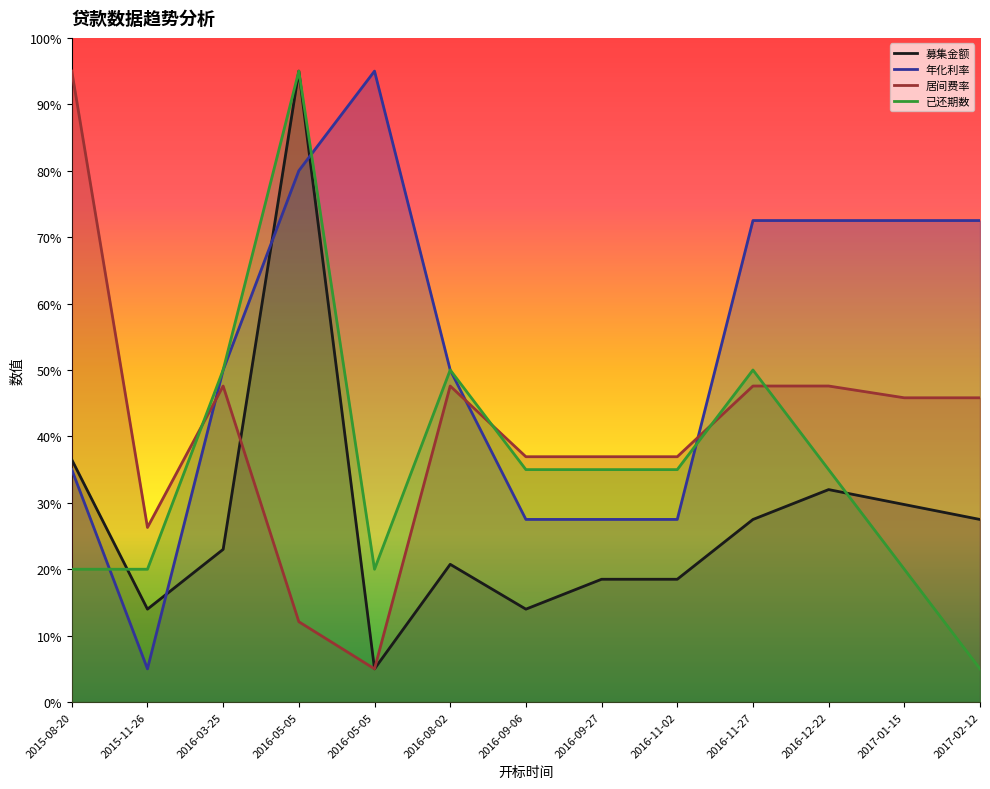

Does the chart have visible grid lines?

No